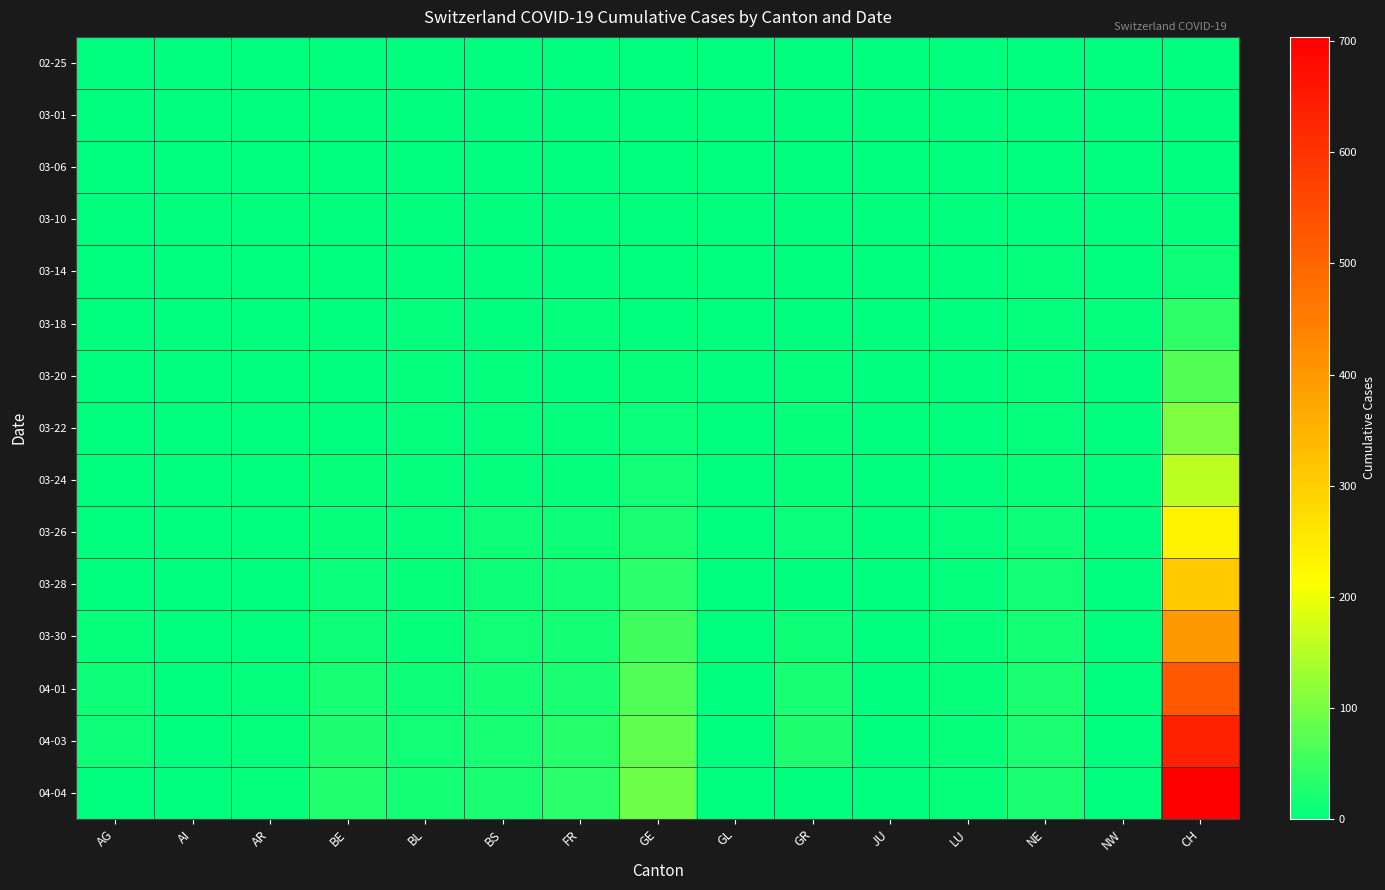

Between AR and NW, which is larger?

AR